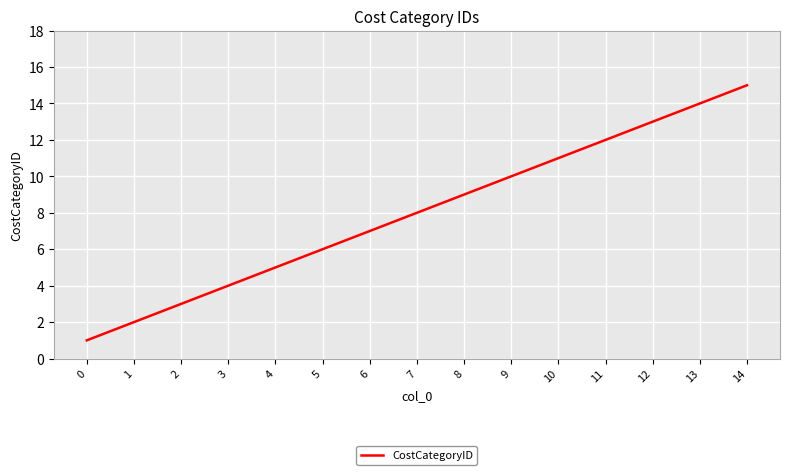

What is the smallest value displayed?

1